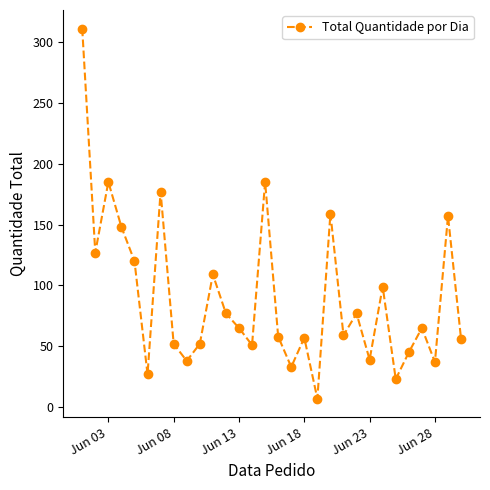

How many lines are shown in the chart?

1